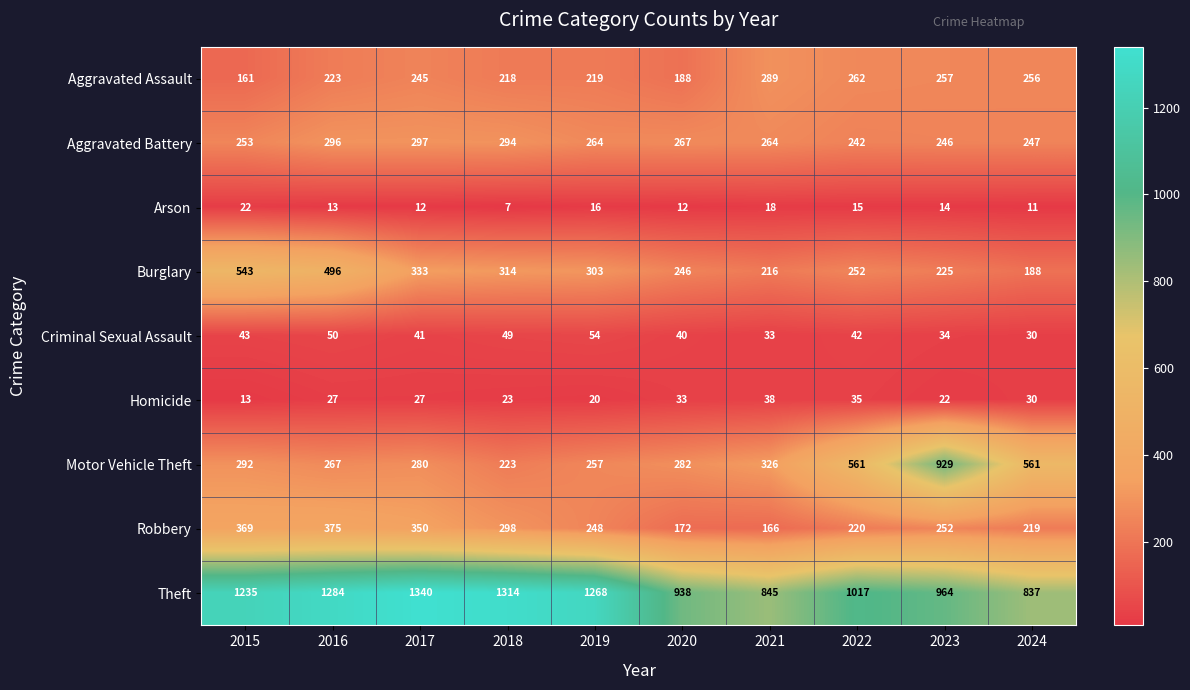

Which series changed the most between 2021 and 2024?

Motor Vehicle Theft